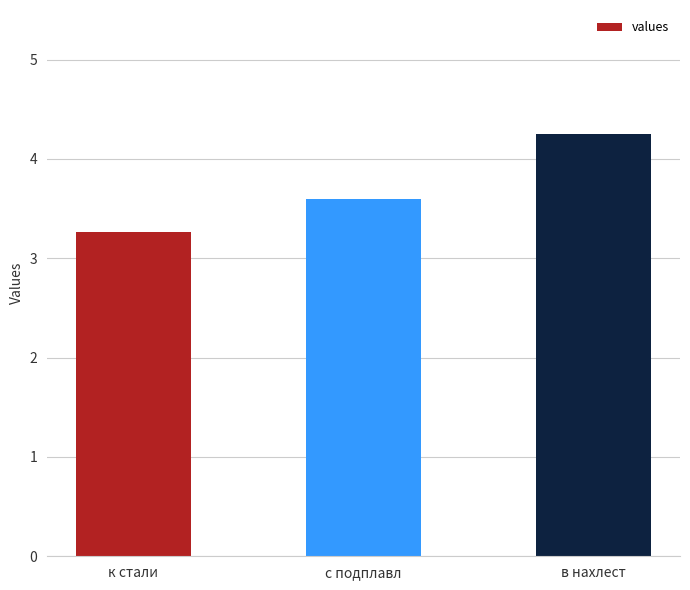

The chart shows a value of 0.9 at с подплавл. True or false?

False